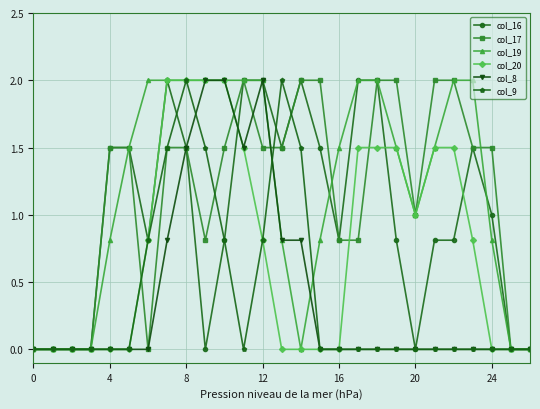

How many data points does each series have?

27